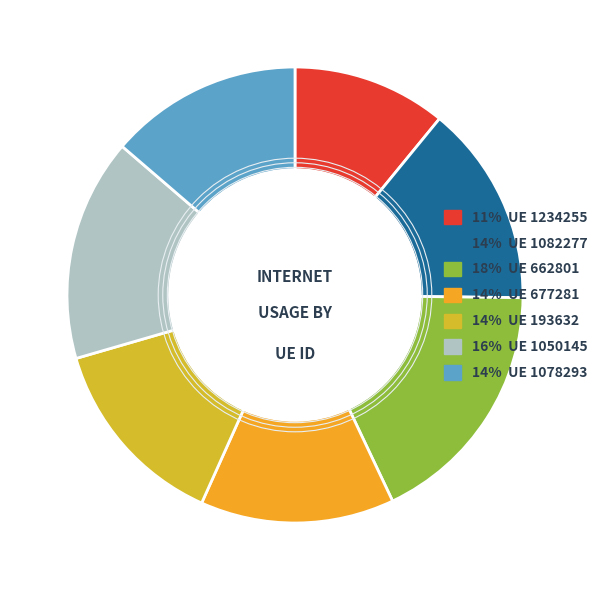

Does any single category account for the majority?

No